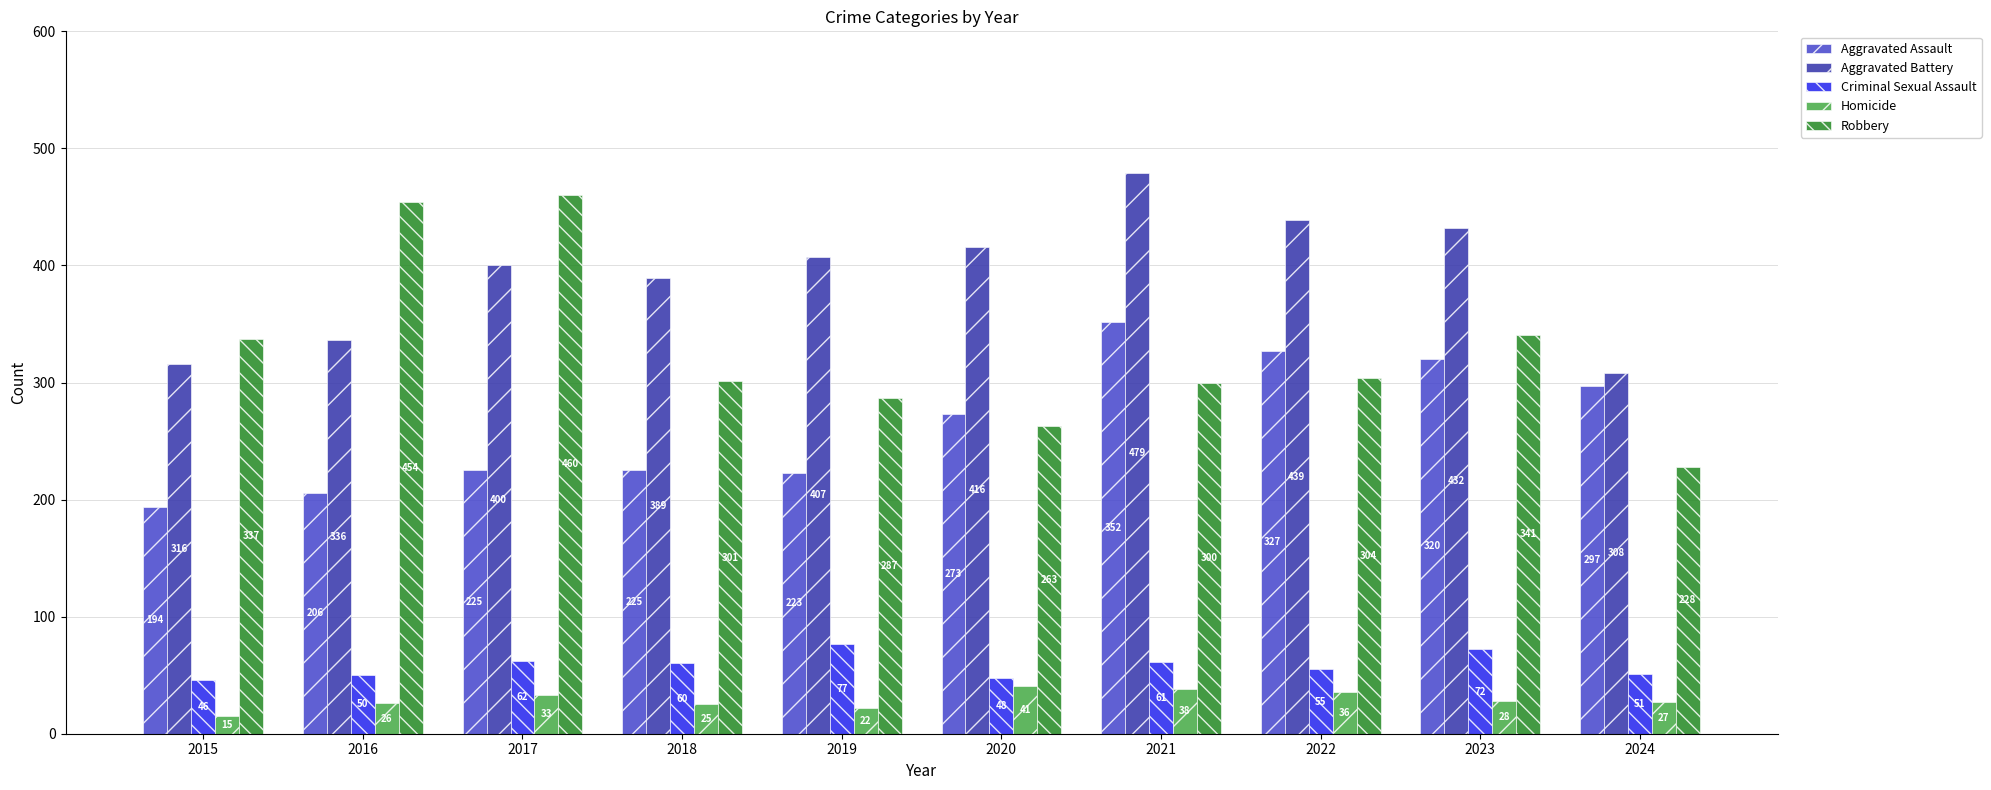

How many data points in Aggravated Battery are less than 407?

5